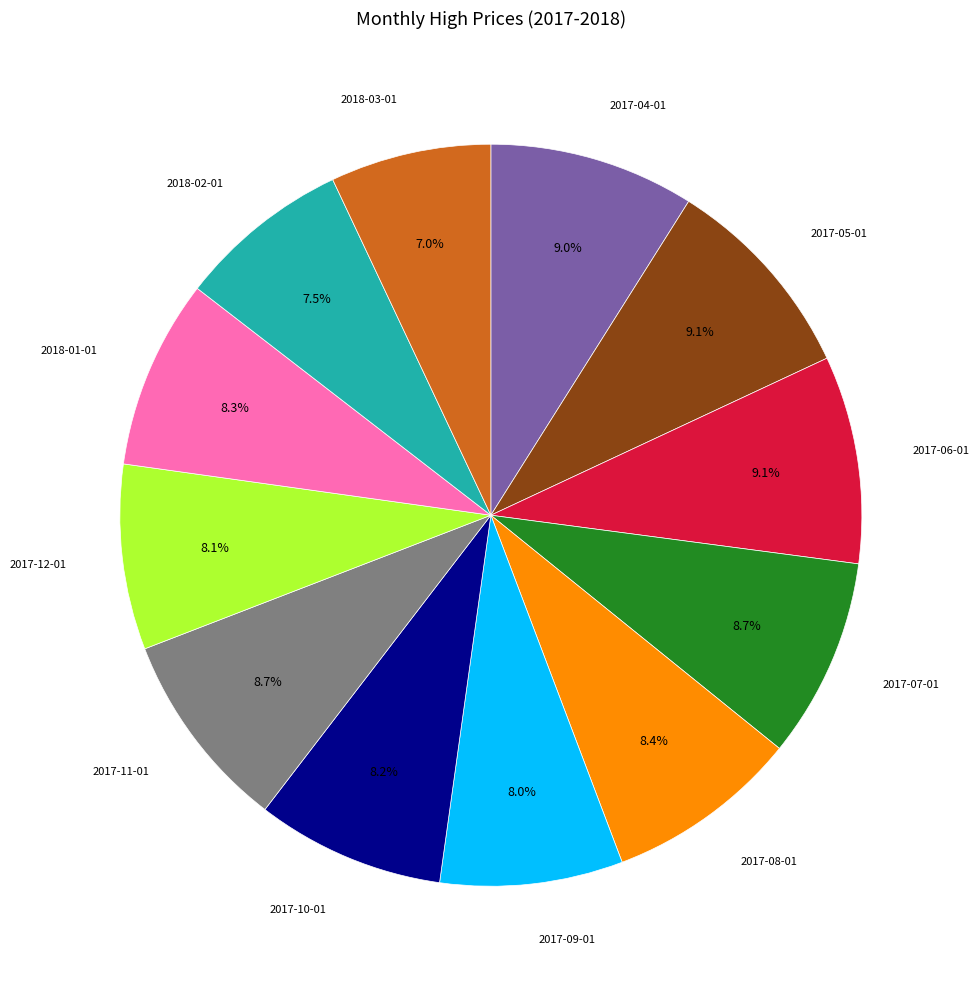

Is there a majority slice in this chart?

No